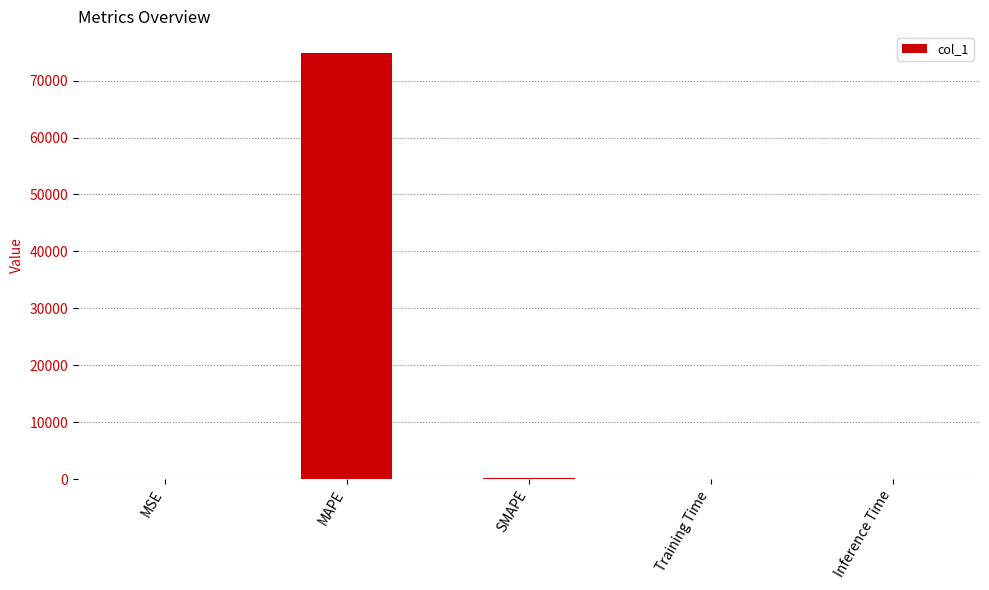

What is the difference between the values at Training Time and MAPE?

74895.3